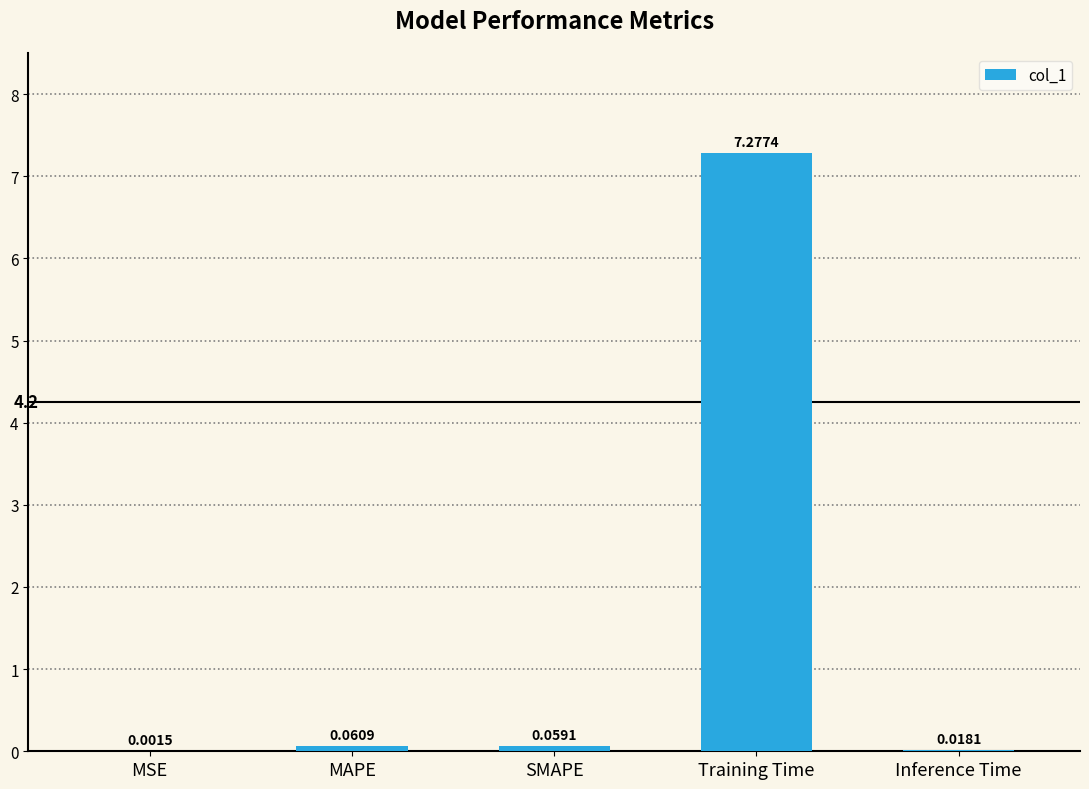

What is the change in value from Training Time to Inference Time?

-7.3